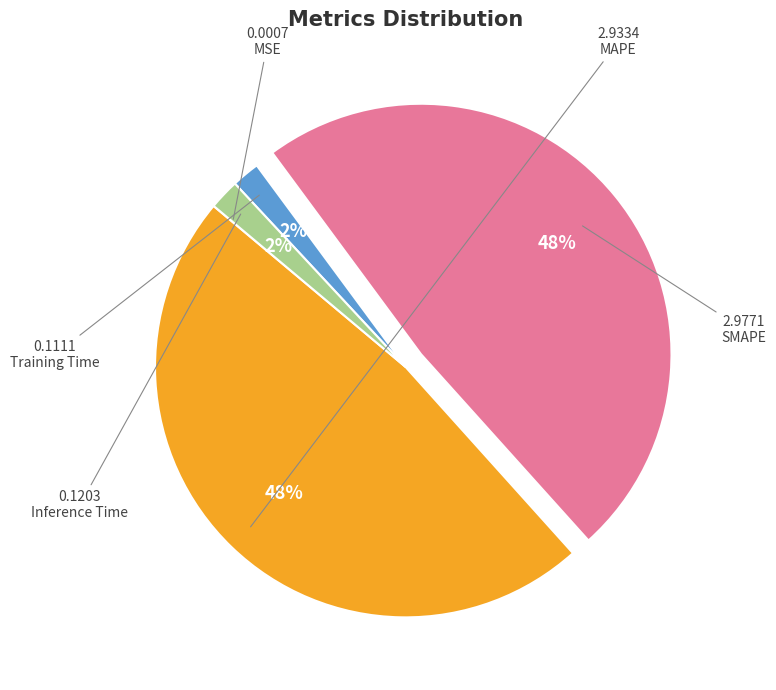

The Training Time slice represents 2% of the pie. True or false?

True